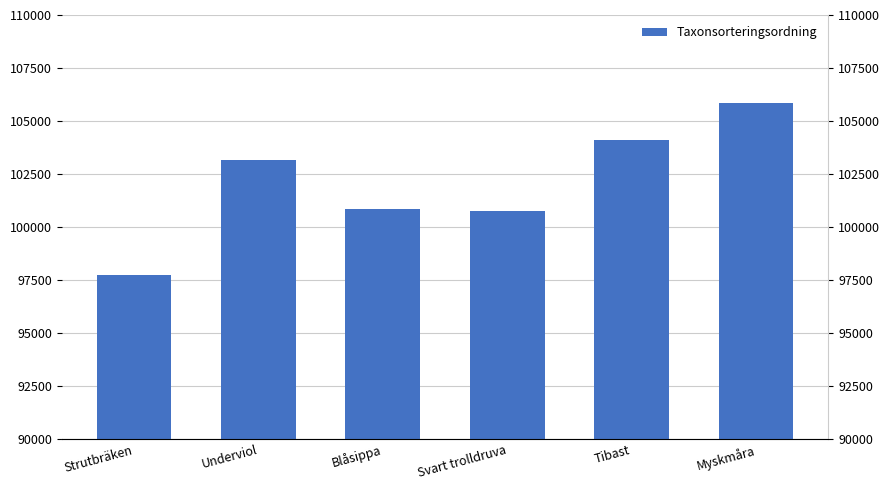

What is the greatest value displayed?

105834